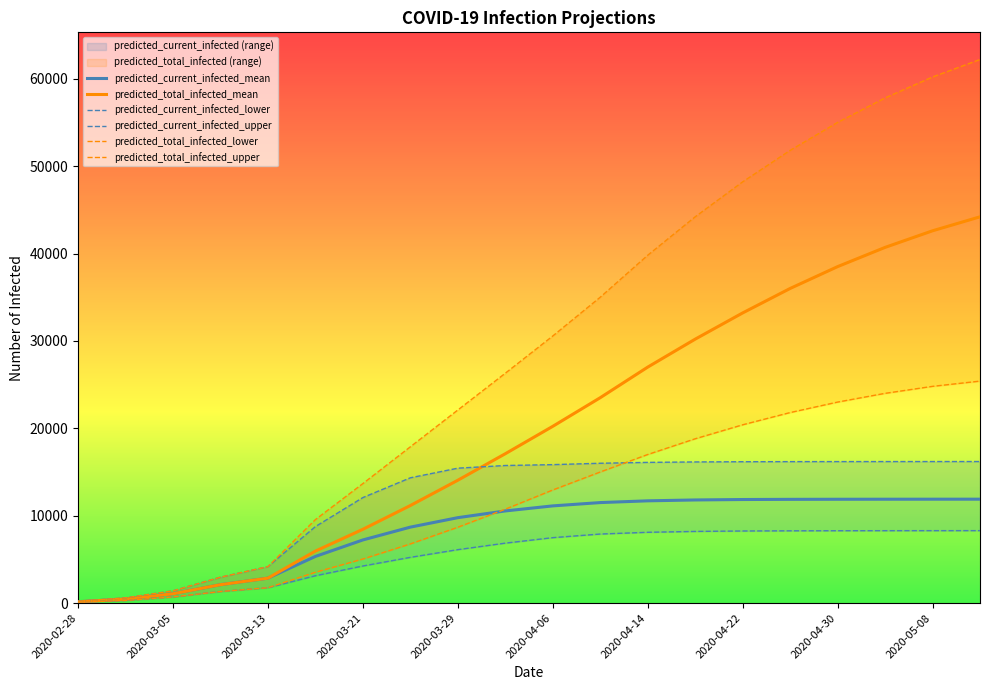

What is the difference between the highest and lowest values at 11?

27100